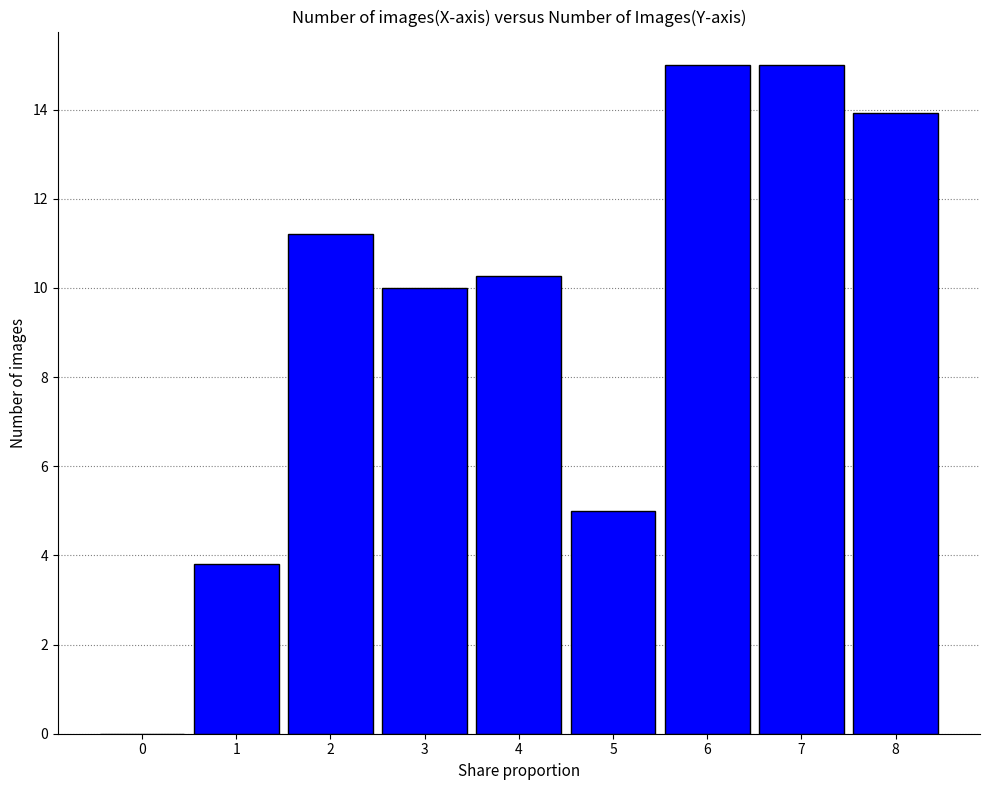

Between 7 and 8, which is larger?

7